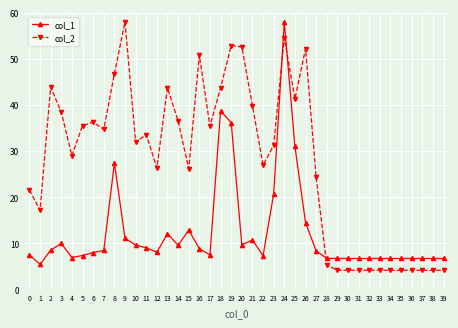

Where is col_2 nearest to the value 31?

23